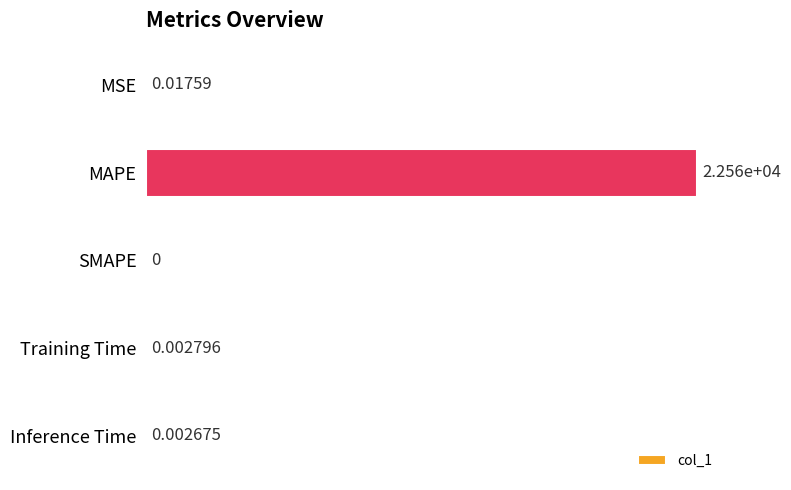

What is the sum of the values at MAPE and MSE?

22556.1